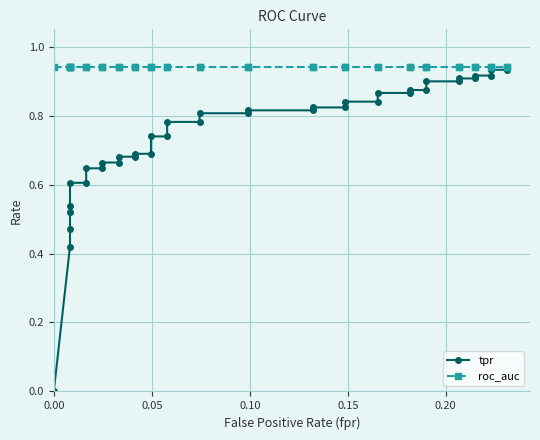

At how many categories does at least one series exceed 0?

40